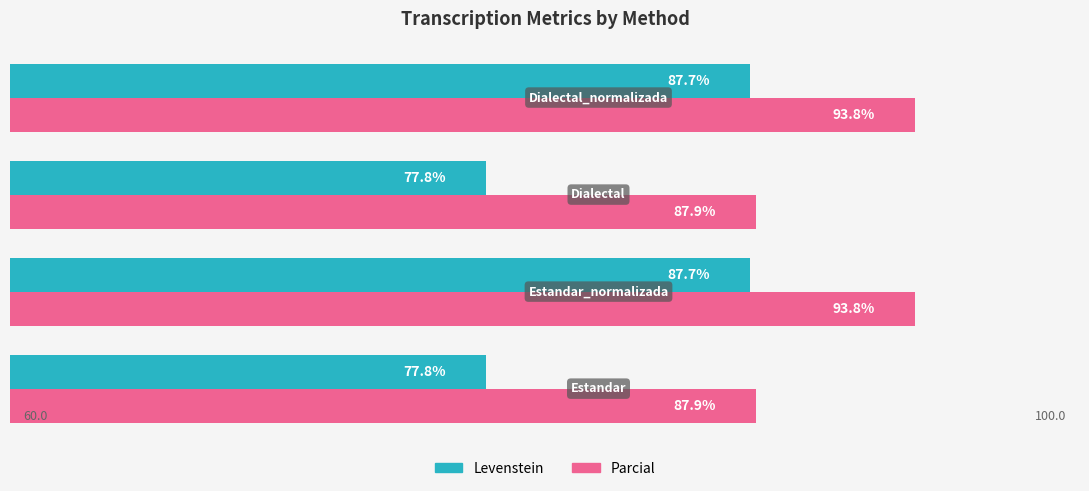

Which series has the largest range (max minus min)?

Levenstein